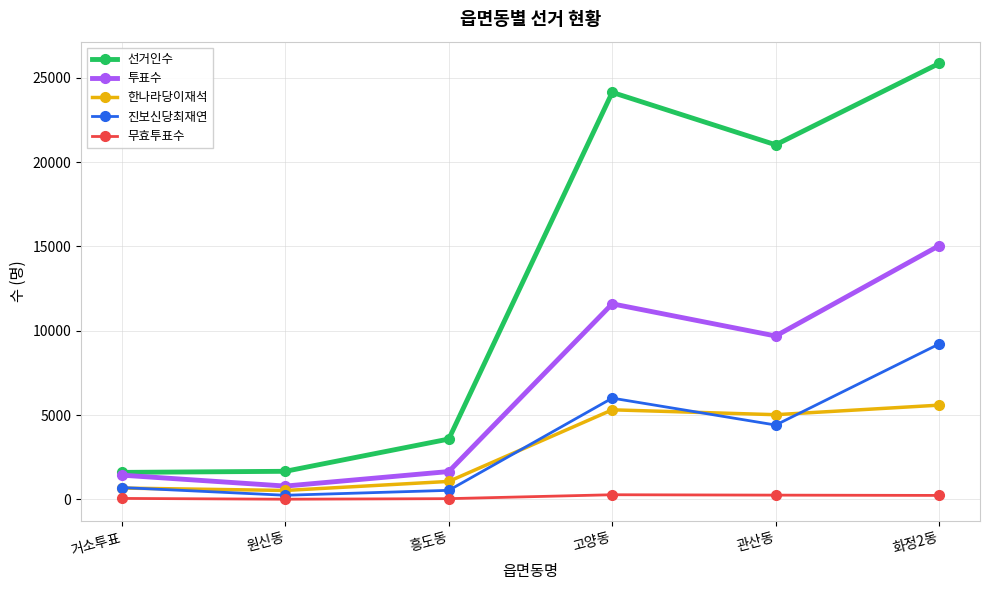

How many lines are shown in the chart?

5